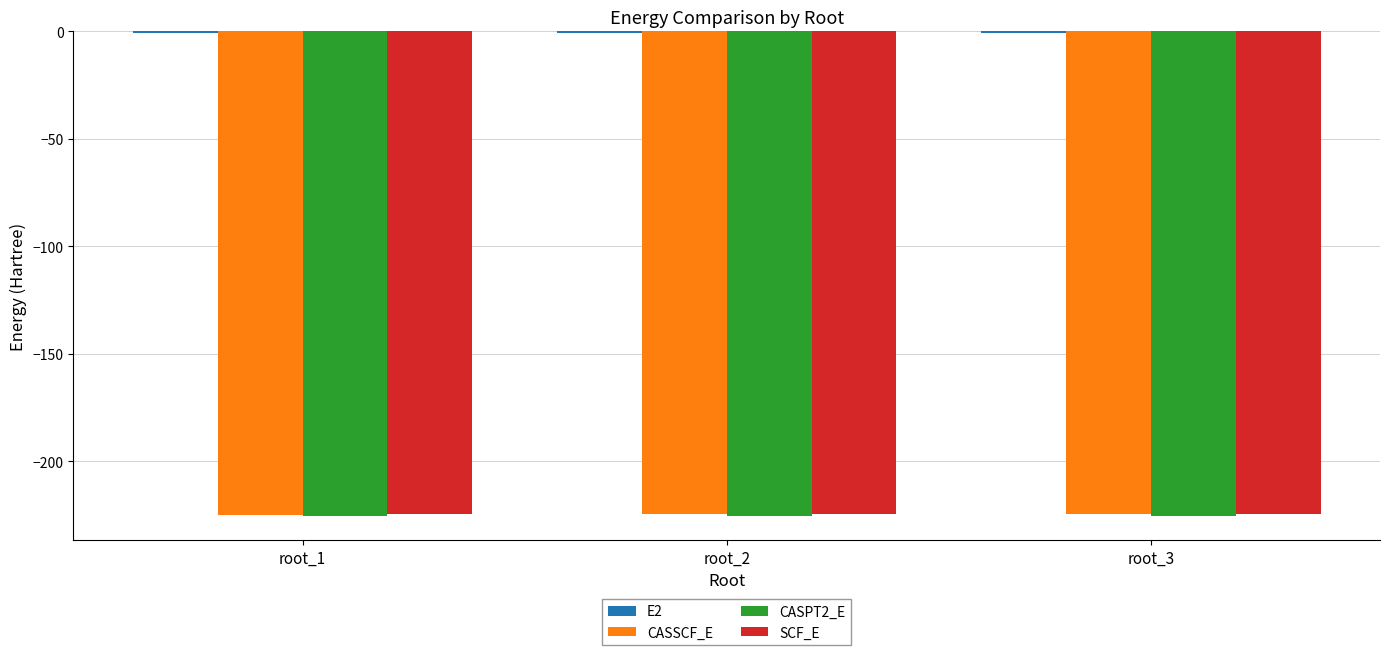

The value of CASPT2_E at root_3 is -381.1. True or false?

False